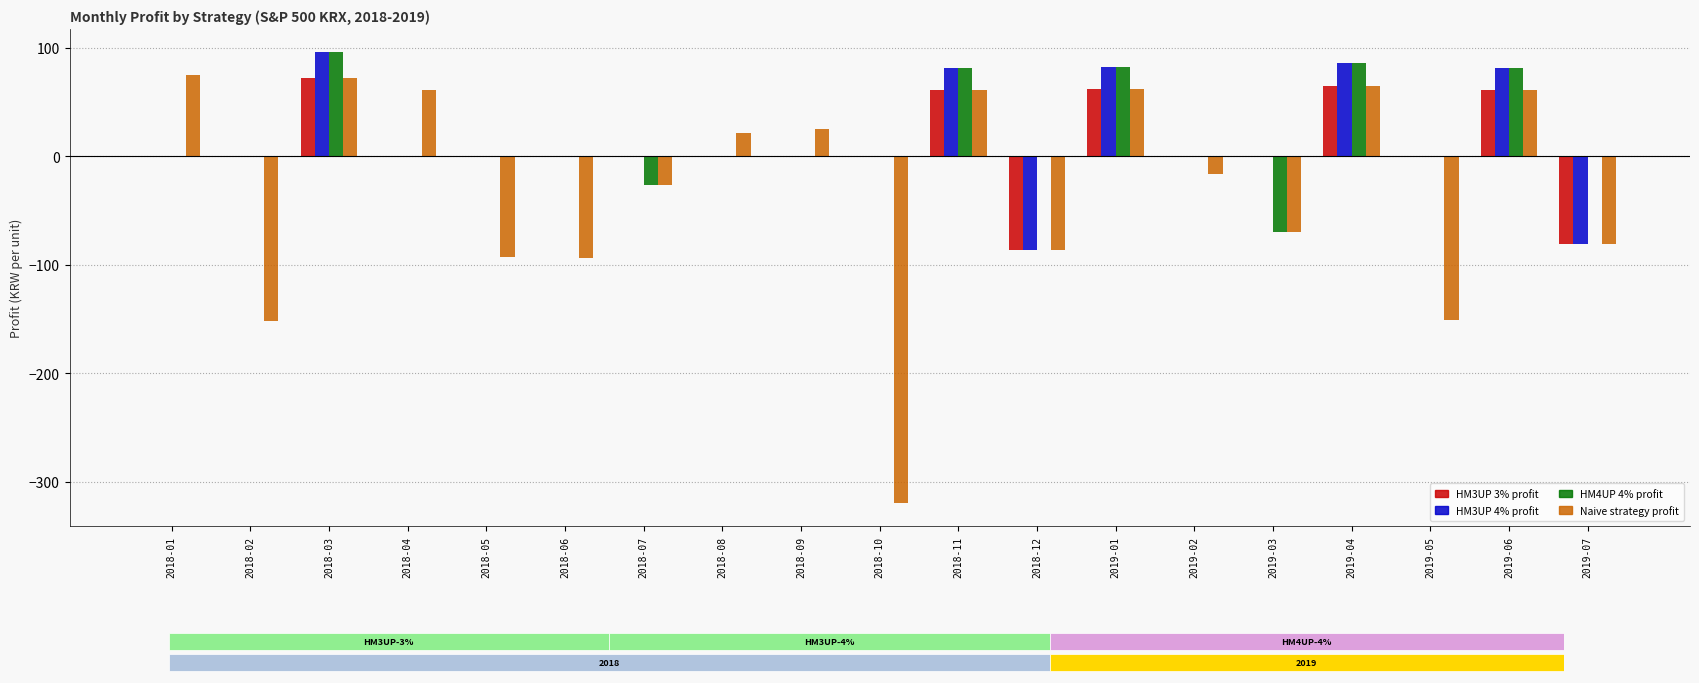

Between 2018-01 and 2019-06, which series saw the biggest shift?

HM3UP 4% profit